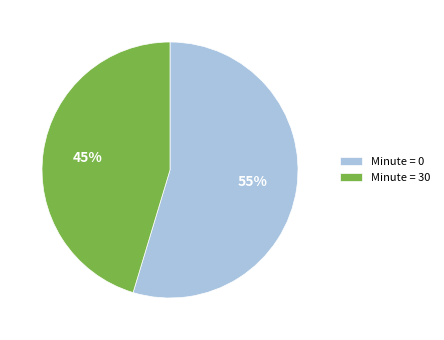

To the nearest percent, what portion does Minute = 30 represent?

45%